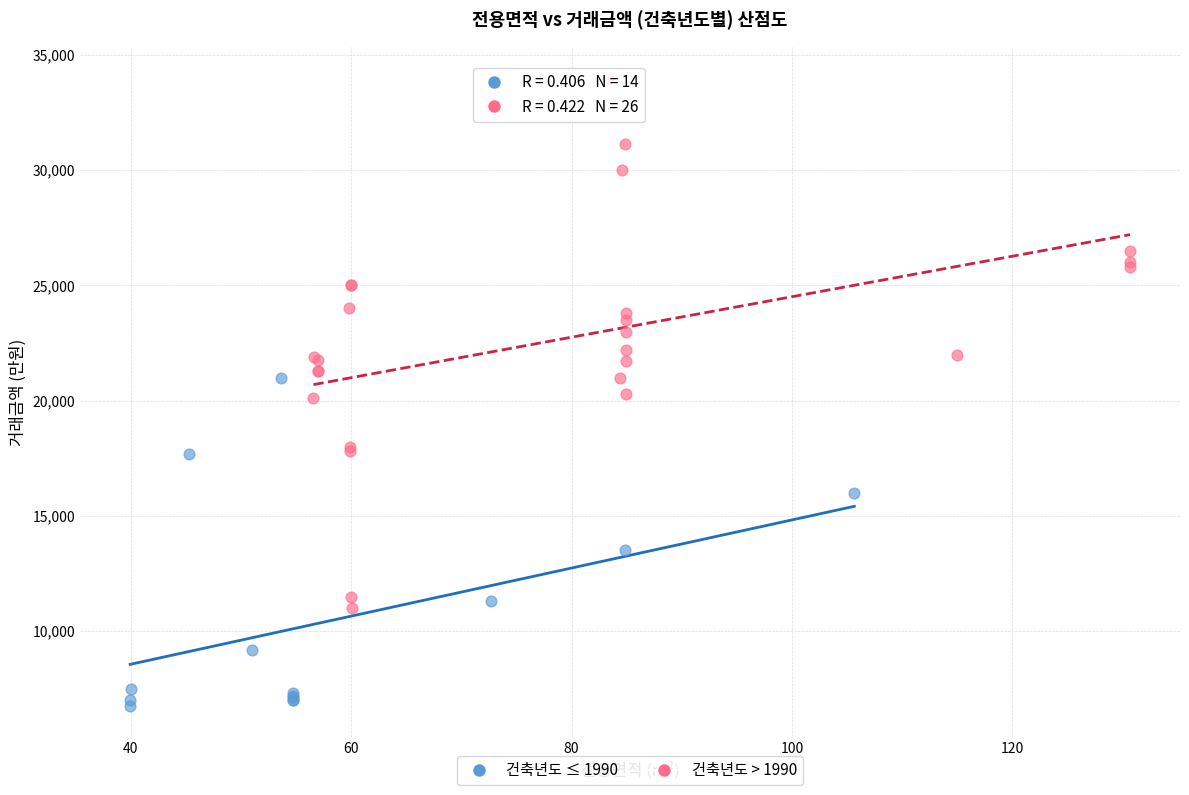

Which series reaches the maximum Y coordinate?

건축년도 > 1990